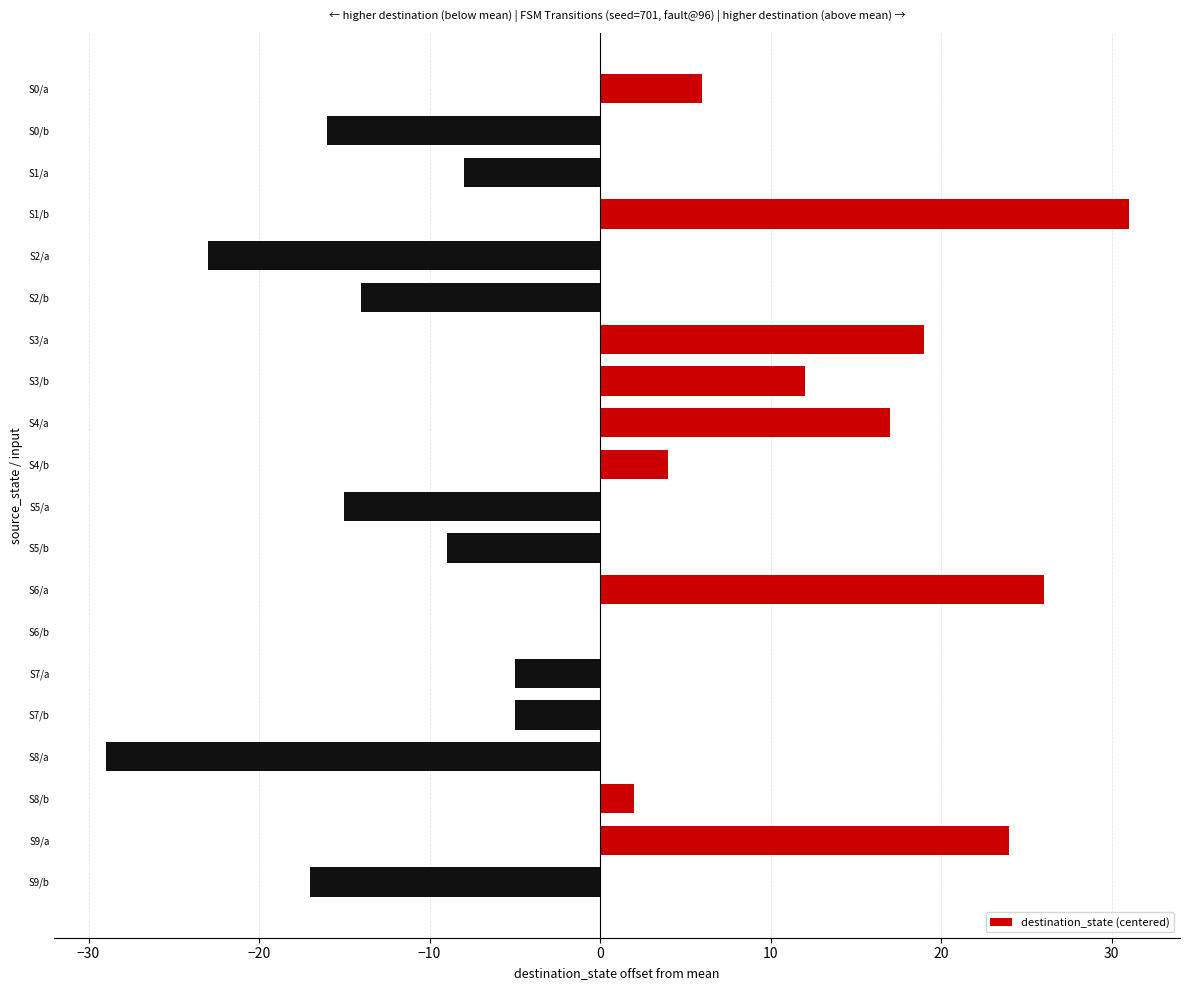

Count the number of data series in this chart.

1